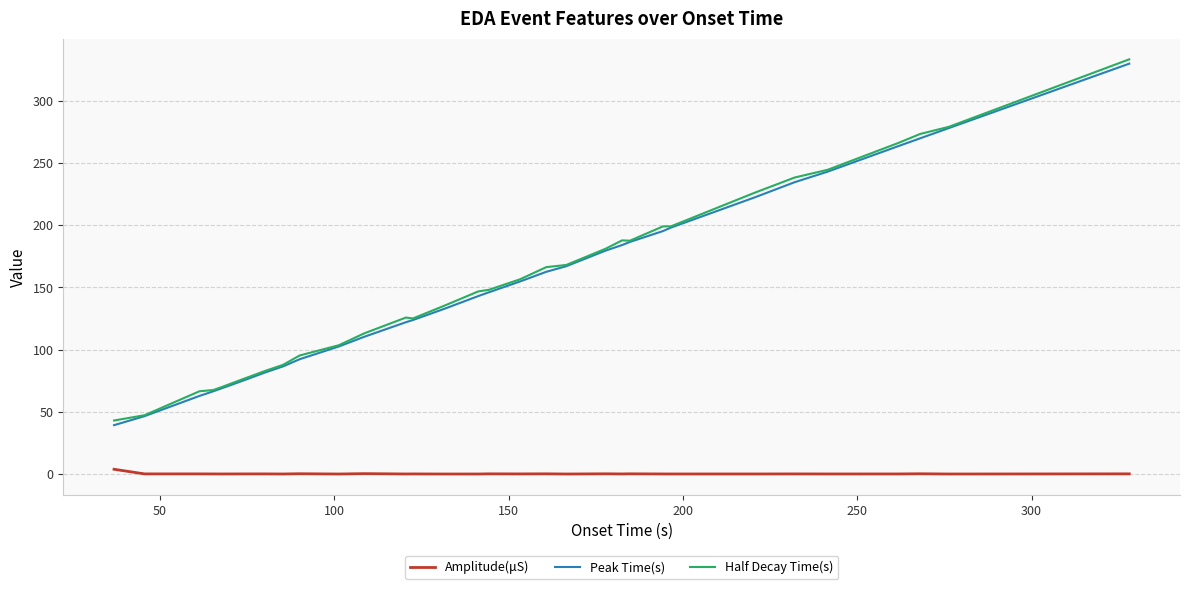

At how many categories does at least one series exceed 320?

1